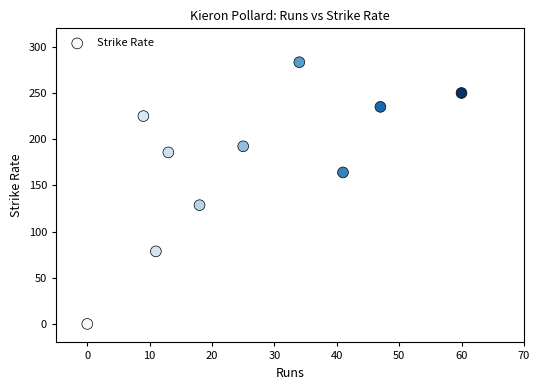

What Y value in the scatter plot is closest to 141?

128.6